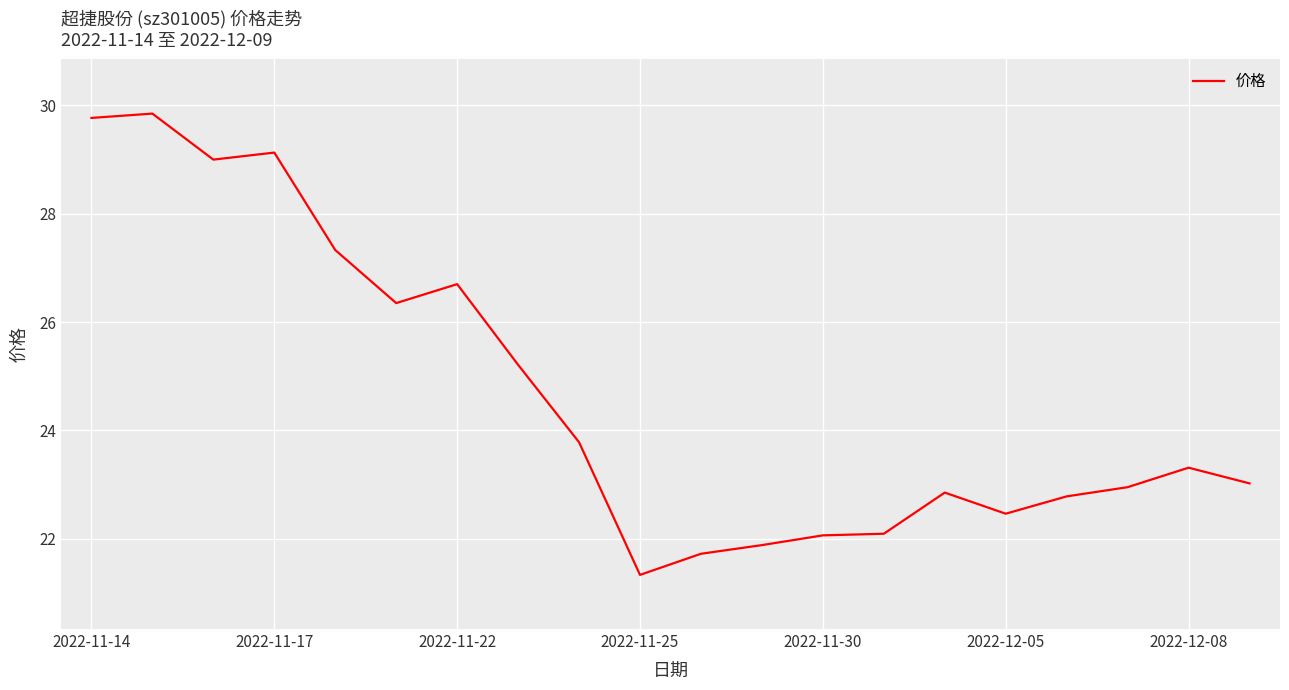

What is the minimum value shown in the chart?

21.3